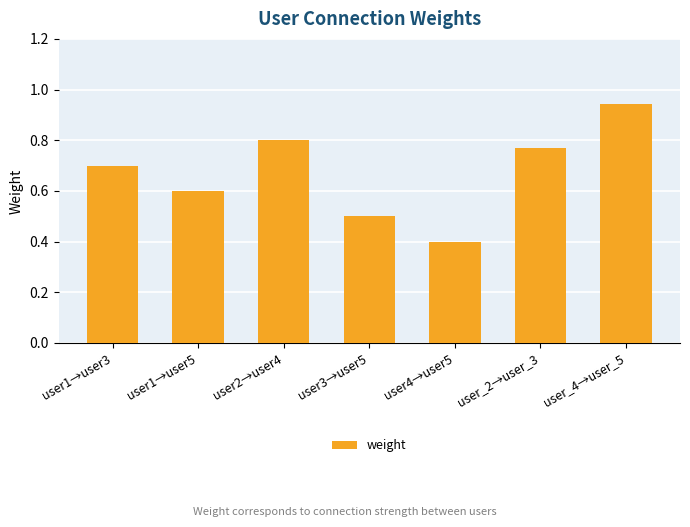

What value does the data have at user4→user5?

0.4